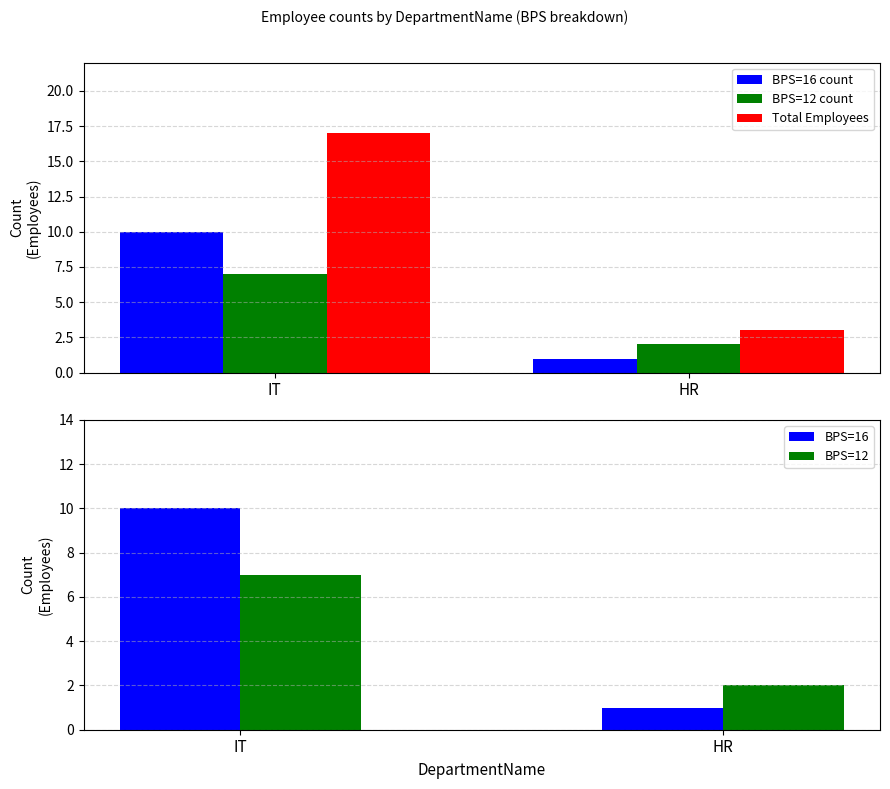

How many data points in BPS=12 are less than 7?

1